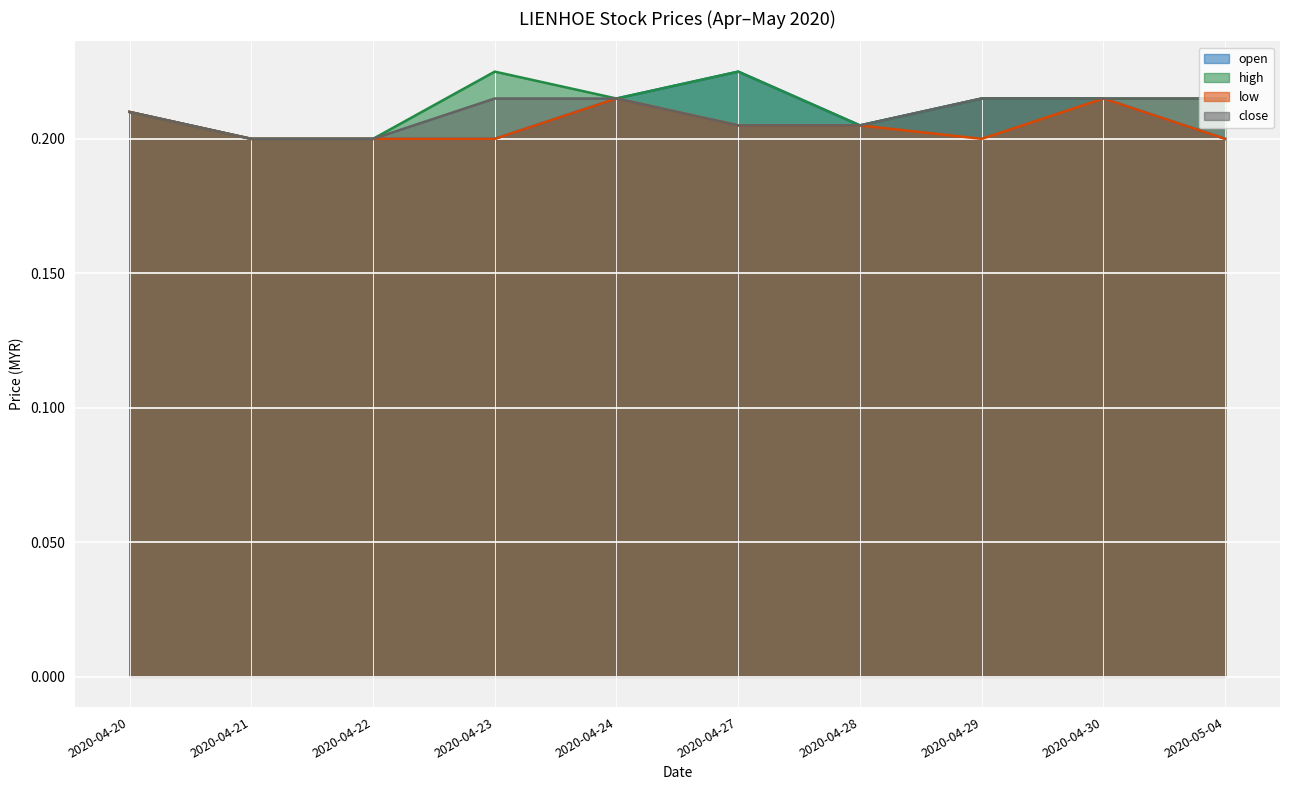

True or false: close and low intersect in this chart.

False